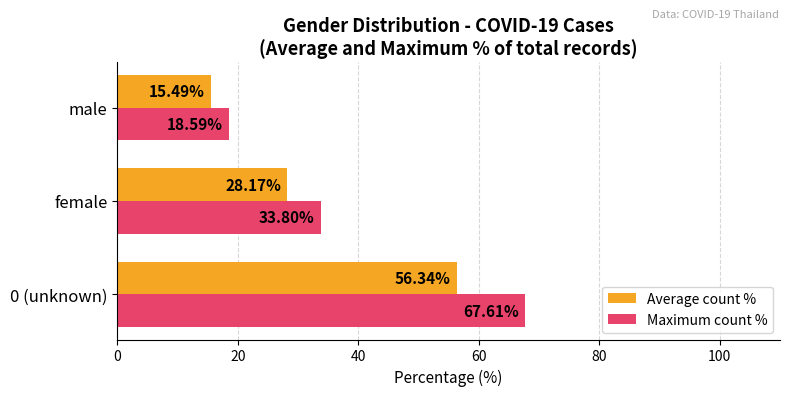

What is the difference between the maximum and second lowest values in the Average count % series?

28.2